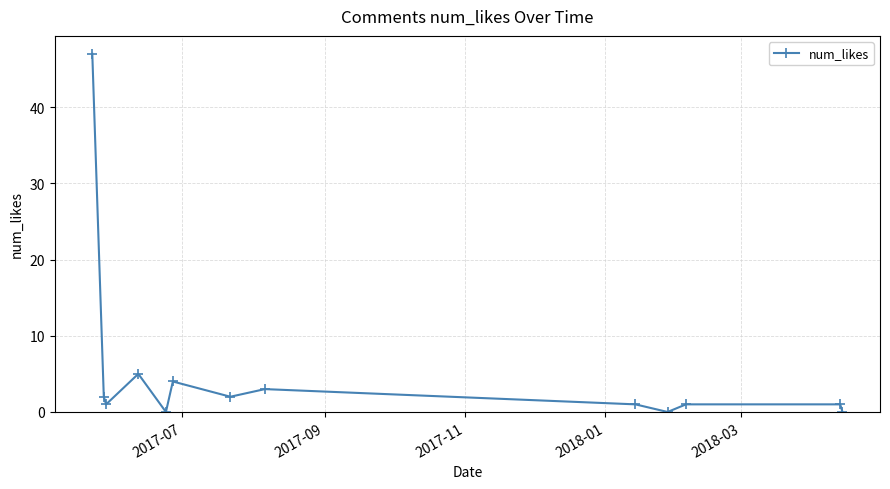

How many interior local valleys (lower than both neighbors) does the data have?

4